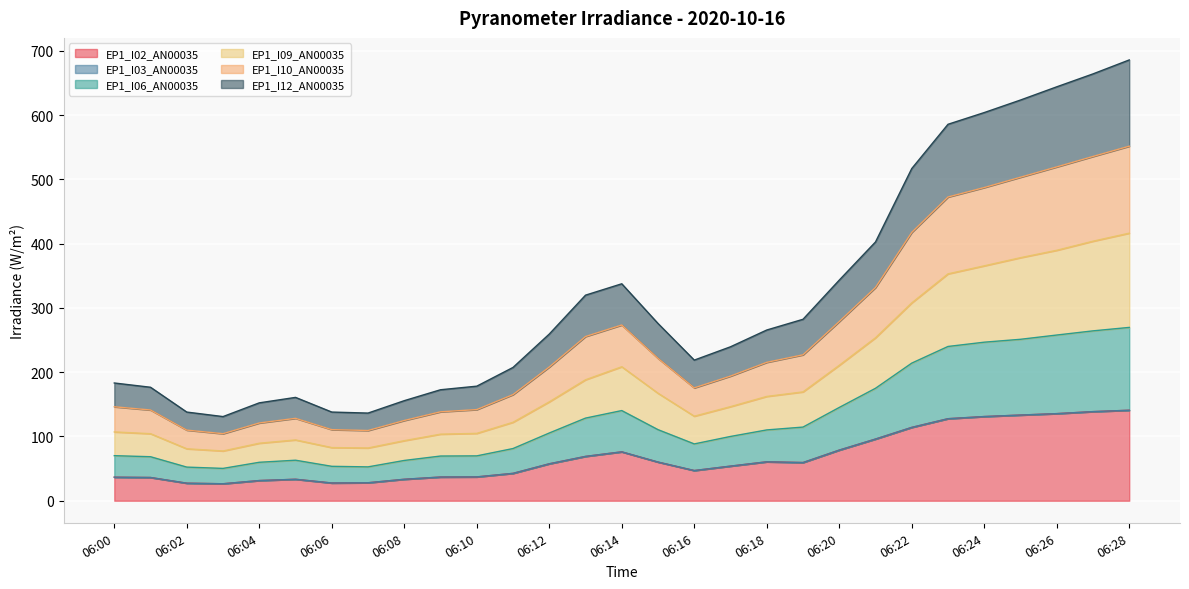

Where is the first local maximum for EP1_I09_AN00035?

06:05